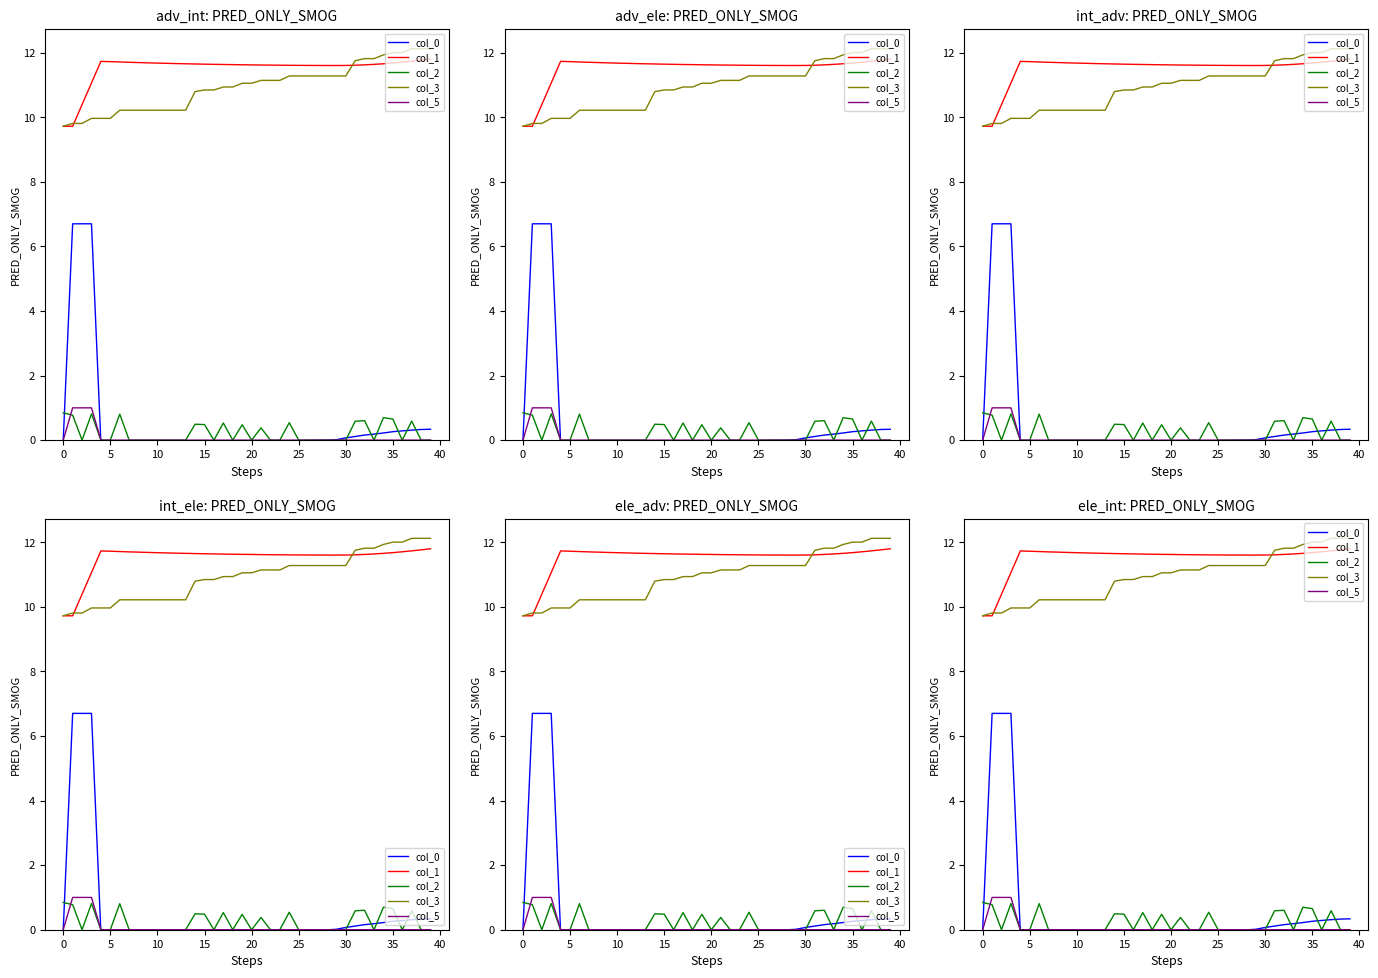

How many values in the col_2 series exceed 0?

15